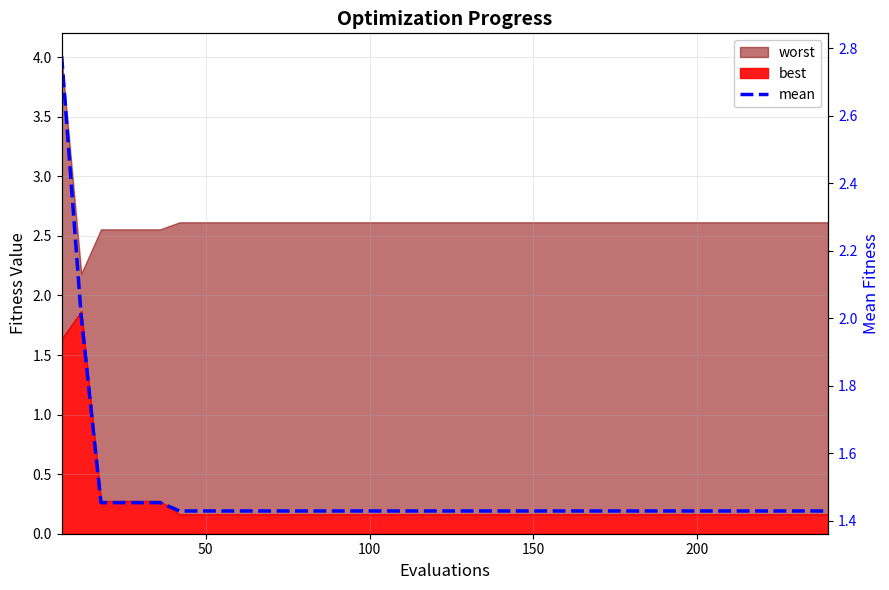

How many lines are shown in the chart?

1